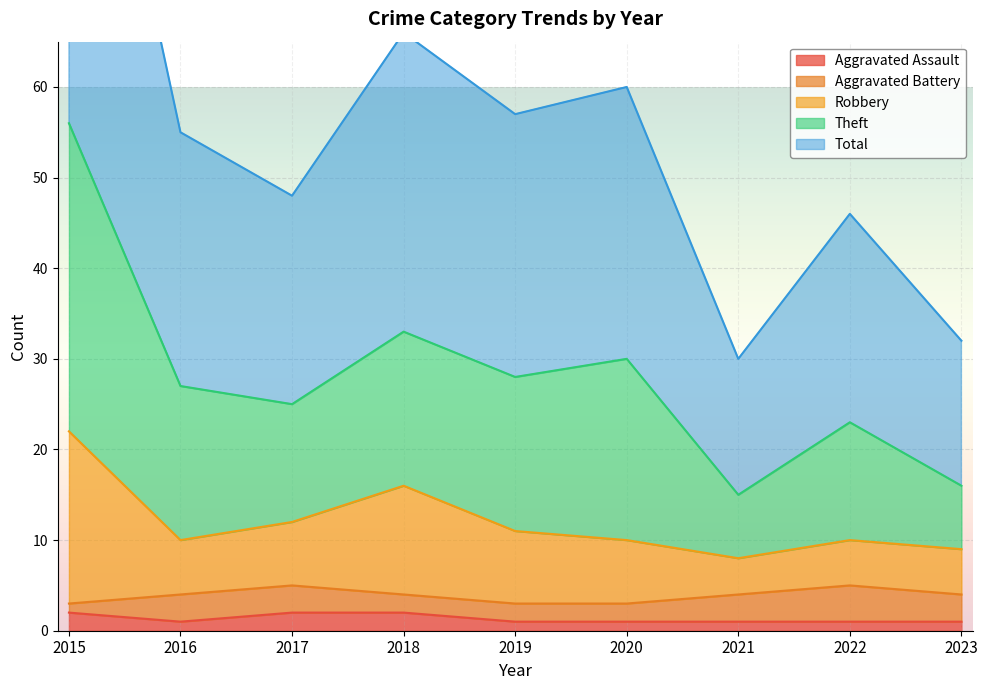

True or false: Aggravated Assault has a value of 2 at 2017.

True